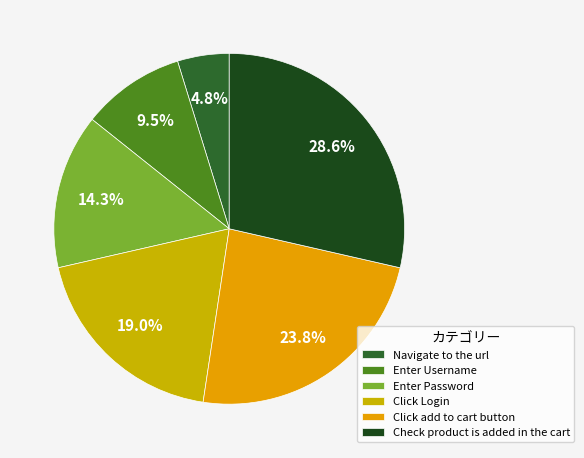

Which category has the smallest portion of the pie?

Navigate to the url